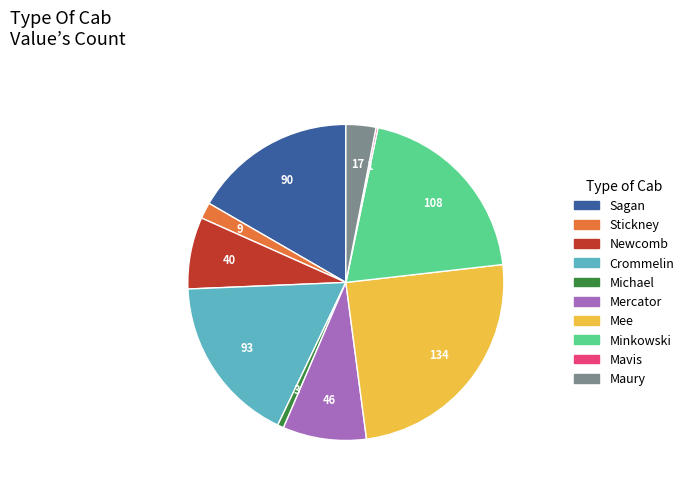

Is the sum of Maury and Stickney greater than half?

No